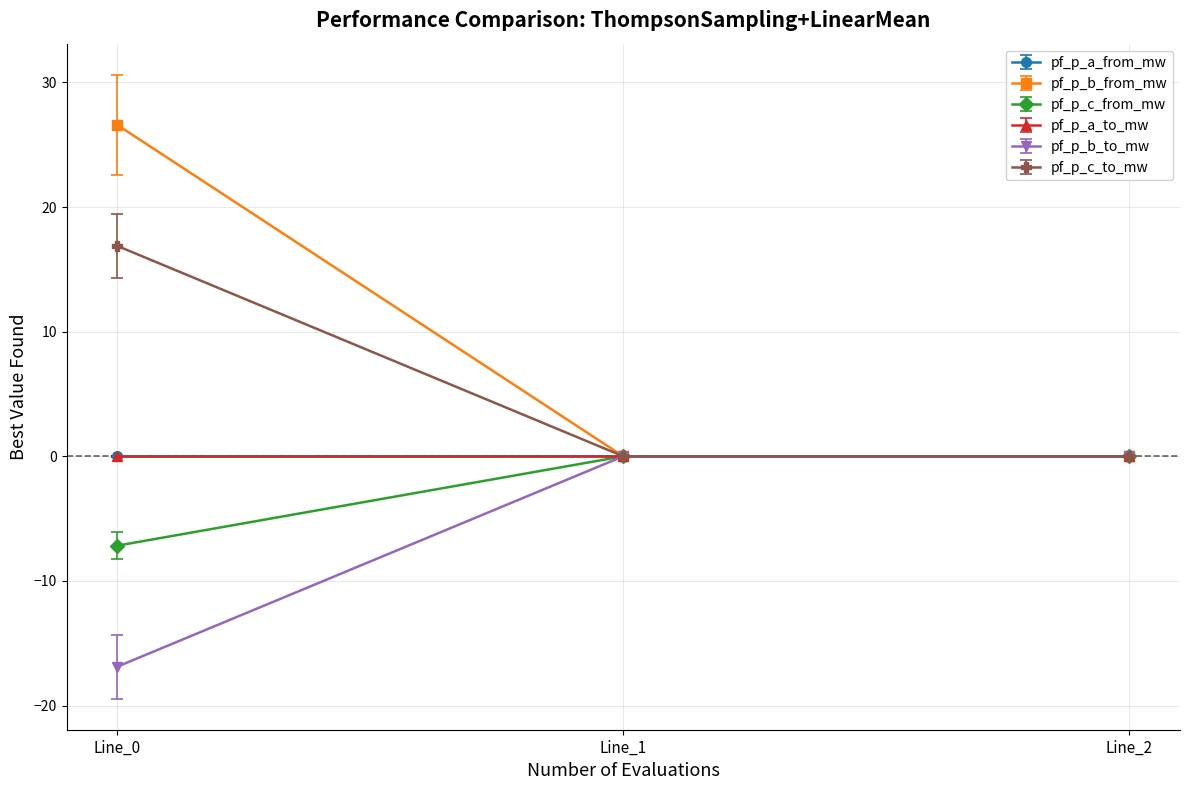

Does the chart have visible grid lines?

Yes